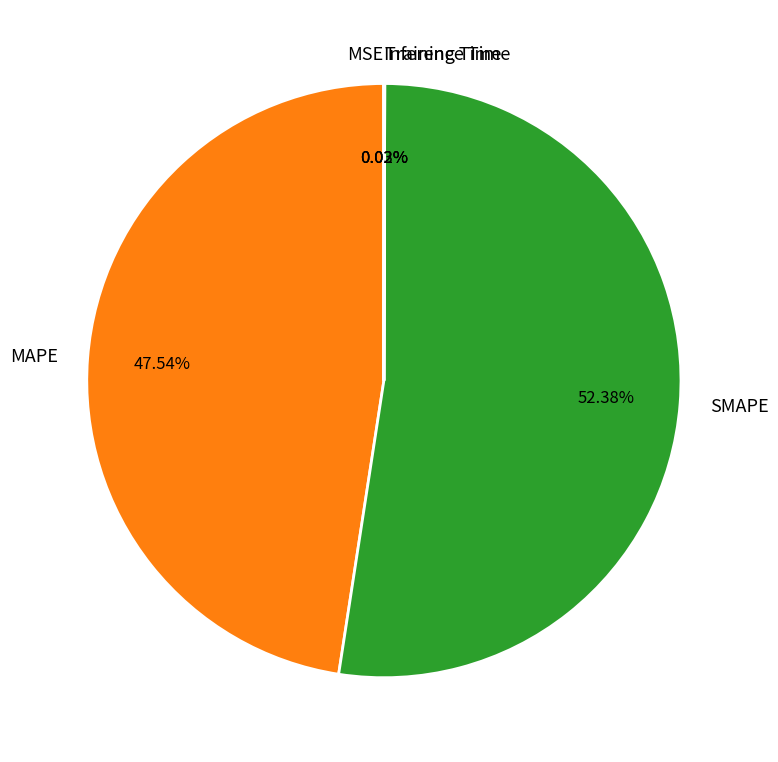

To the nearest percent, what is the average slice percentage?

20%